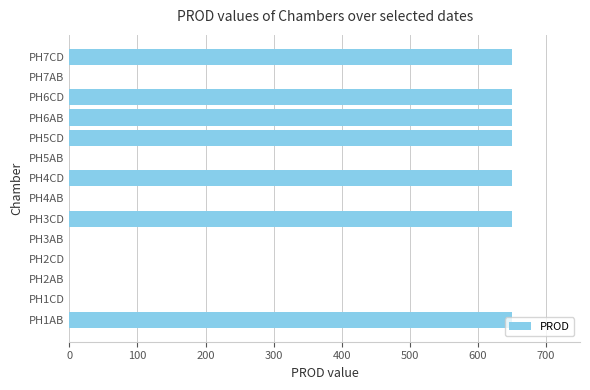

What is the greatest value displayed?

650